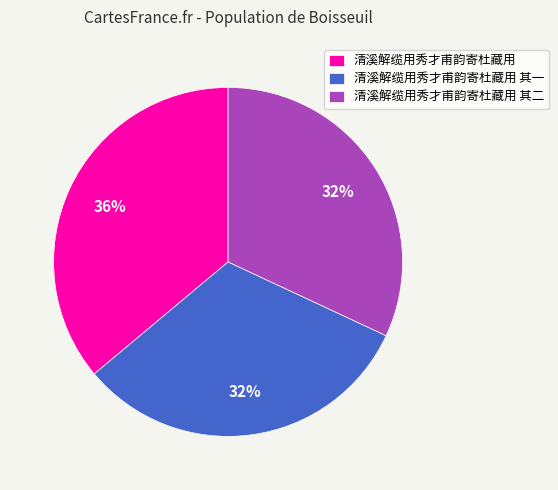

Combined, do 清溪解缆用秀才甫韵寄杜藏用 and 清溪解缆用秀才甫韵寄杜藏用 其一 account for over 50%?

Yes